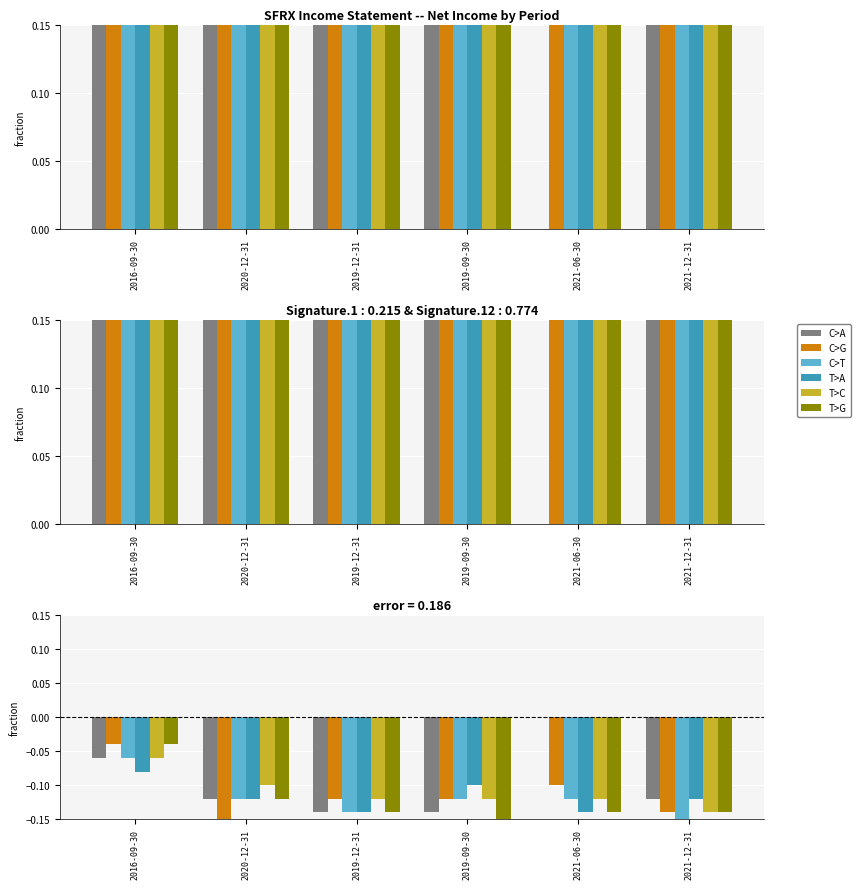

List the series in order of their peak value, lowest first.

T>A, C>T, T>C, C>G, T>G, C>A